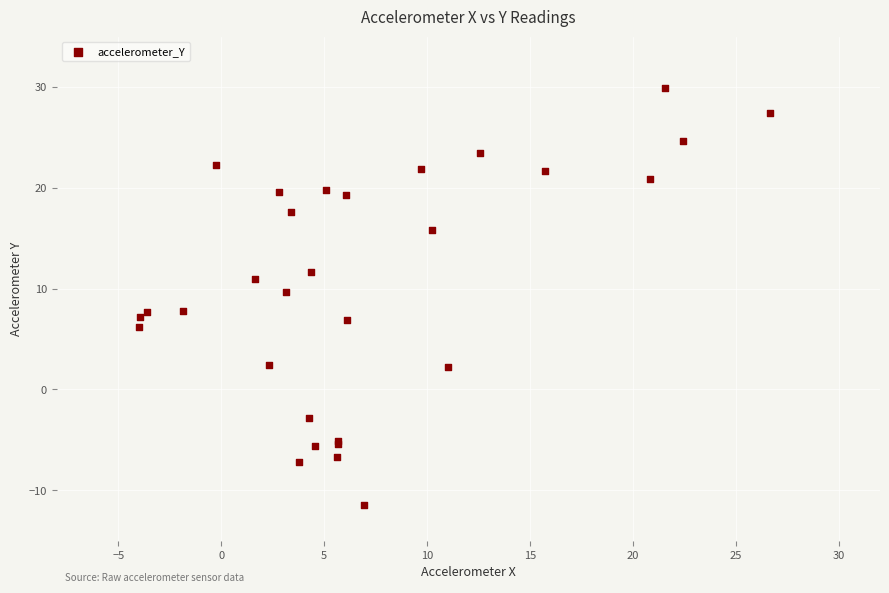

What Y value in the scatter plot is closest to 9?

9.7